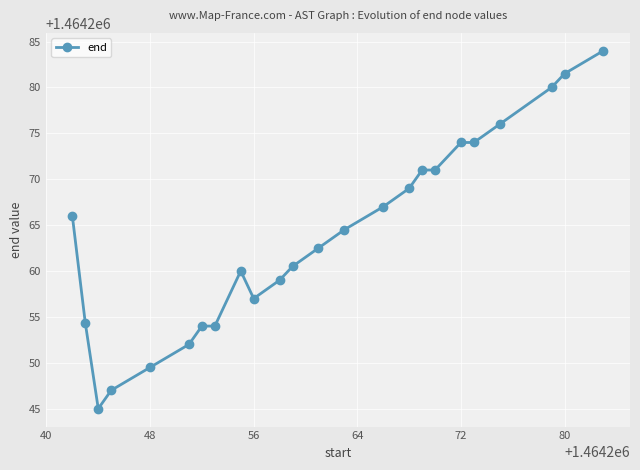

What is the difference between the maximum and second lowest values?

37.0